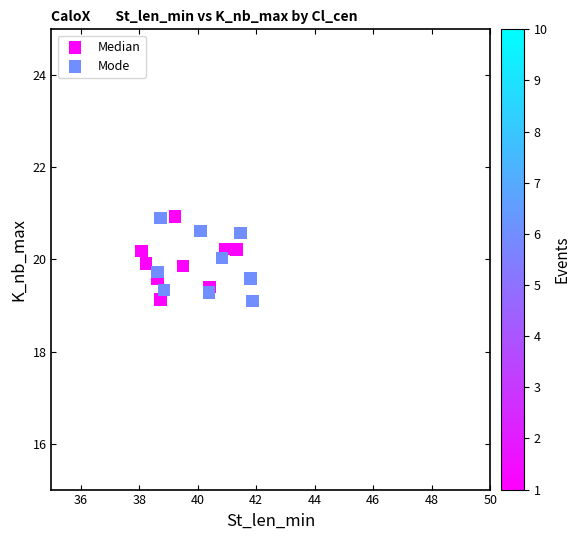

What are all the series names shown in the legend?

Median, Mode